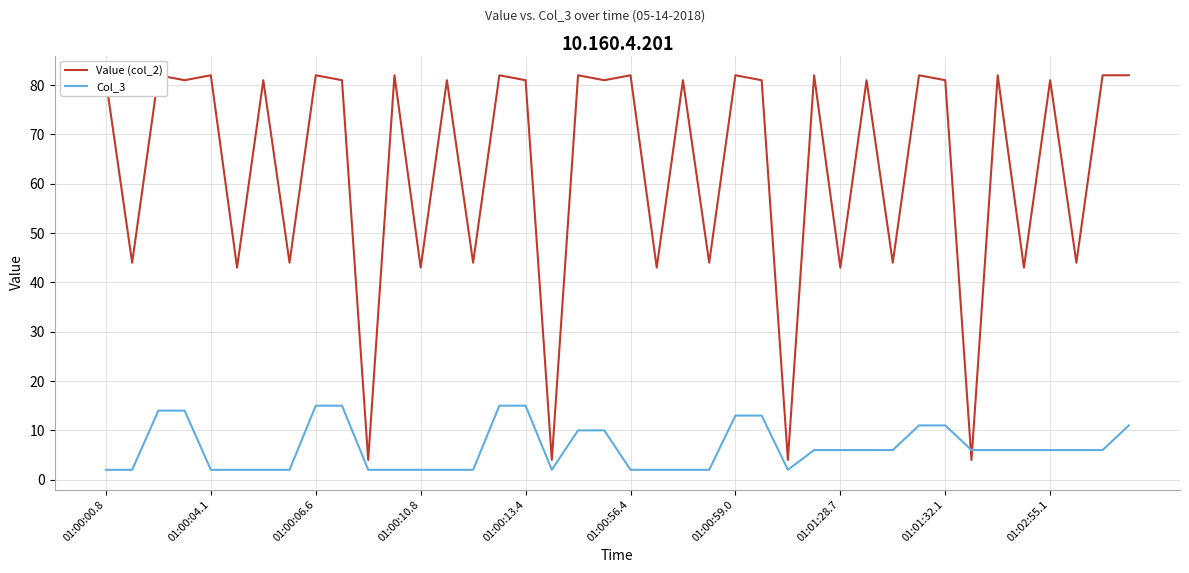

At which category does Col_3 reach its first local valley?

17